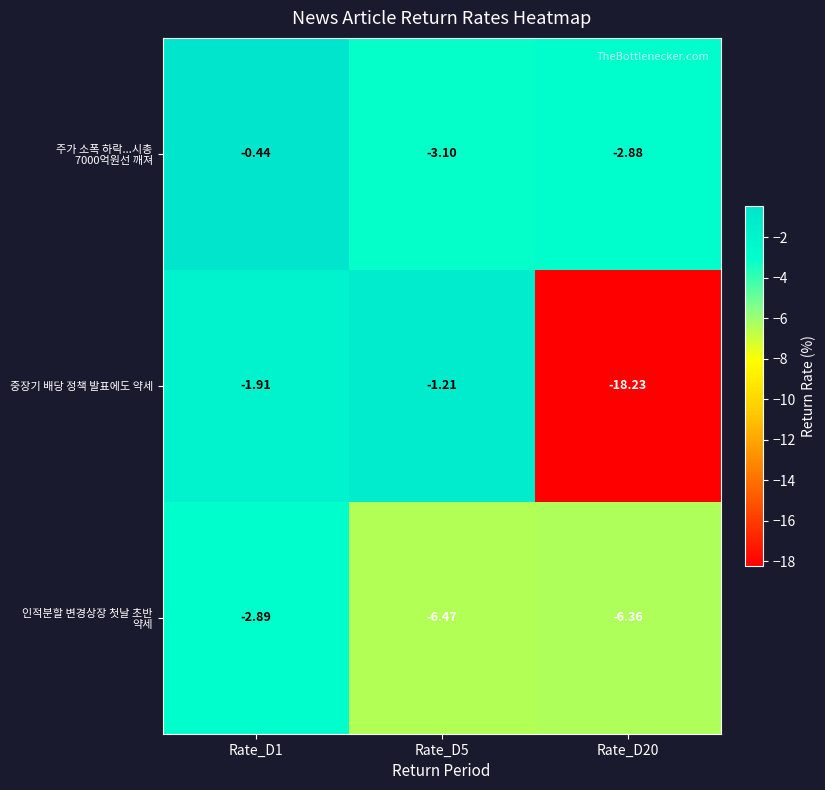

Between Rate_D1 and Rate_D20, which series saw the biggest shift?

중장기 배당 정책 발표에도 약세